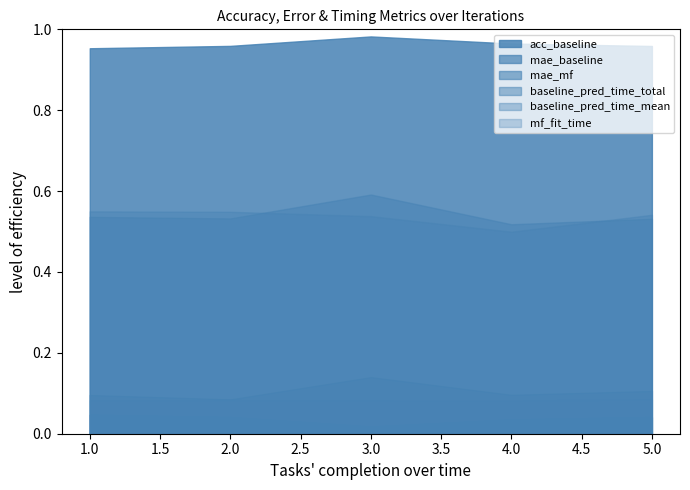

Does the chart display data point markers on the line(s)?

No